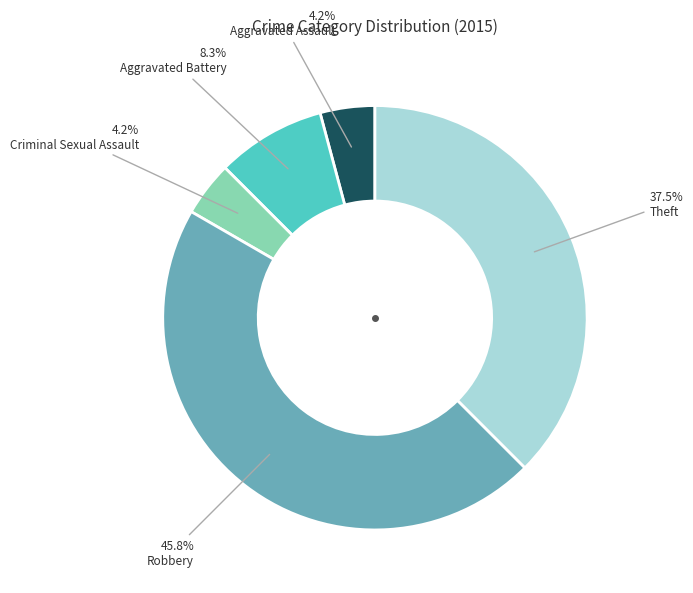

Is there a majority slice in this chart?

No